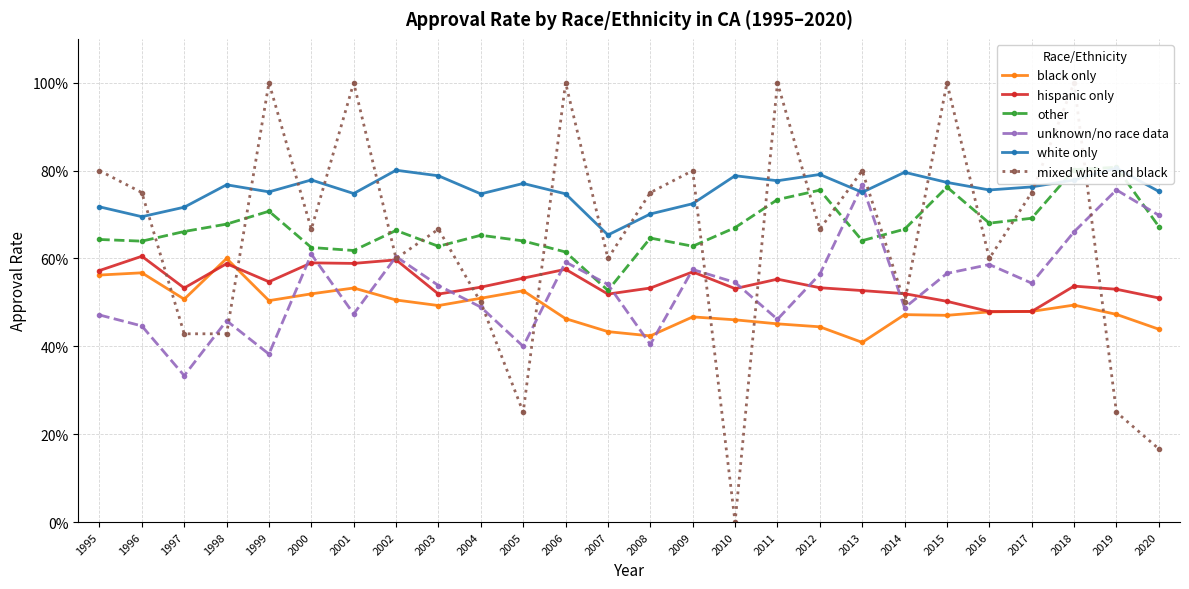

Reading left to right, extract all data points from this chart.

black only: 1995=0.6	1996=0.6	1997=0.5	1998=0.6	1999=0.5	2000=0.5	2001=0.5	2002=0.5	2003=0.5	2004=0.5	2005=0.5	2006=0.5	2007=0.4	2008=0.4	2009=0.5	2010=0.5	2011=0.5	2012=0.4	2013=0.4	2014=0.5	2015=0.5	2016=0.5	2017=0.5	2018=0.5	2019=0.5	2020=0.4
hispanic only: 1995=0.6	1996=0.6	1997=0.5	1998=0.6	1999=0.5	2000=0.6	2001=0.6	2002=0.6	2003=0.5	2004=0.5	2005=0.6	2006=0.6	2007=0.5	2008=0.5	2009=0.6	2010=0.5	2011=0.6	2012=0.5	2013=0.5	2014=0.5	2015=0.5	2016=0.5	2017=0.5	2018=0.5	2019=0.5	2020=0.5
other: 1995=0.6	1996=0.6	1997=0.7	1998=0.7	1999=0.7	2000=0.6	2001=0.6	2002=0.7	2003=0.6	2004=0.7	2005=0.6	2006=0.6	2007=0.5	2008=0.6	2009=0.6	2010=0.7	2011=0.7	2012=0.8	2013=0.6	2014=0.7	2015=0.8	2016=0.7	2017=0.7	2018=0.8	2019=0.8	2020=0.7
unknown/no race data: 1995=0.5	1996=0.4	1997=0.3	1998=0.5	1999=0.4	2000=0.6	2001=0.5	2002=0.6	2003=0.5	2004=0.5	2005=0.4	2006=0.6	2007=0.5	2008=0.4	2009=0.6	2010=0.5	2011=0.5	2012=0.6	2013=0.8	2014=0.5	2015=0.6	2016=0.6	2017=0.5	2018=0.7	2019=0.8	2020=0.7
white only: 1995=0.7	1996=0.7	1997=0.7	1998=0.8	1999=0.8	2000=0.8	2001=0.7	2002=0.8	2003=0.8	2004=0.7	2005=0.8	2006=0.7	2007=0.7	2008=0.7	2009=0.7	2010=0.8	2011=0.8	2012=0.8	2013=0.8	2014=0.8	2015=0.8	2016=0.8	2017=0.8	2018=0.8	2019=0.8	2020=0.8
mixed white and black: 1995=0.8	1996=0.8	1997=0.4	1998=0.4	1999=1.0	2000=0.7	2001=1.0	2002=0.6	2003=0.7	2004=0.5	2005=0.2	2006=1.0	2007=0.6	2008=0.8	2009=0.8	2010=0.0	2011=1.0	2012=0.7	2013=0.8	2014=0.5	2015=1.0	2016=0.6	2017=0.8	2018=1.0	2019=0.2	2020=0.2